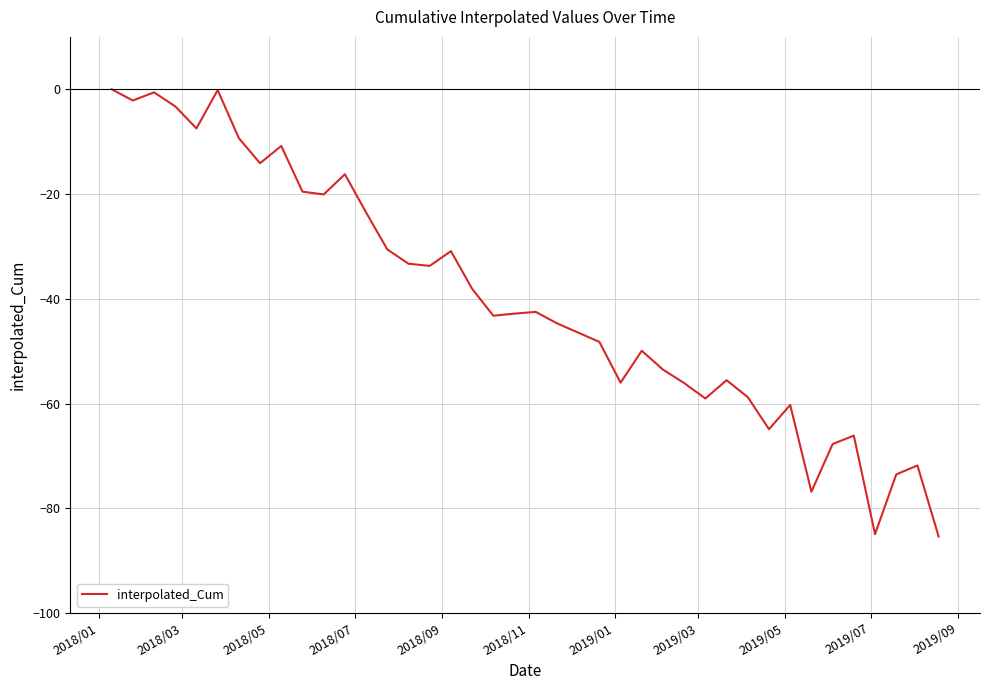

What is the smallest value displayed?

-85.4